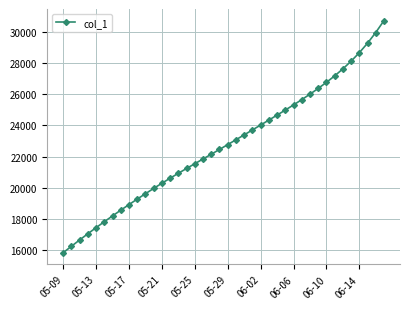

What is the greatest value displayed?

30719.8